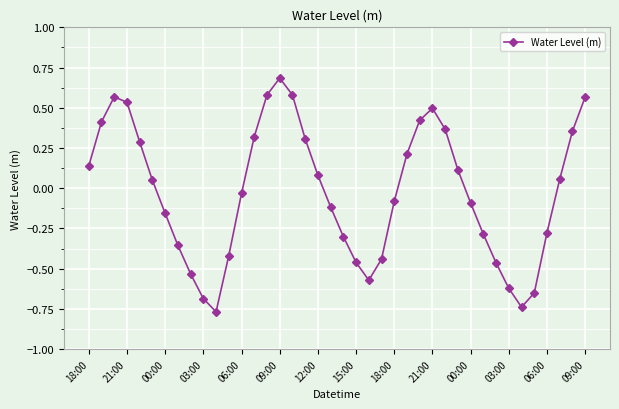

True or false: the data has more than 2 interior local peaks.

True